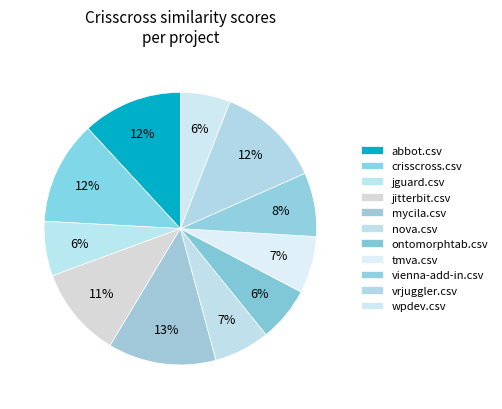

How many segments does this pie chart have?

11